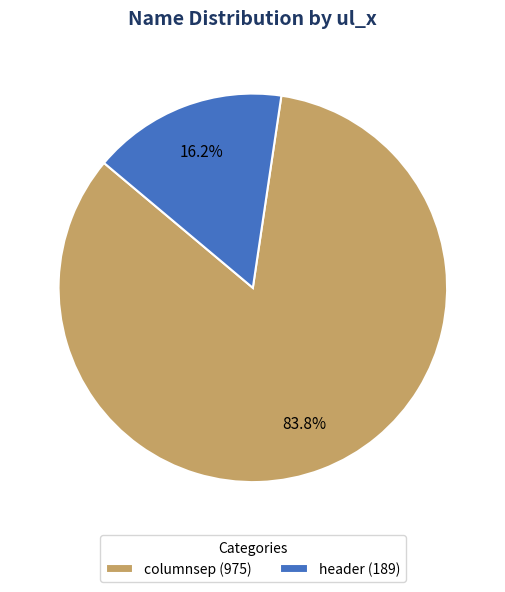

Rank the categories by value from highest to lowest.

columnsep, header